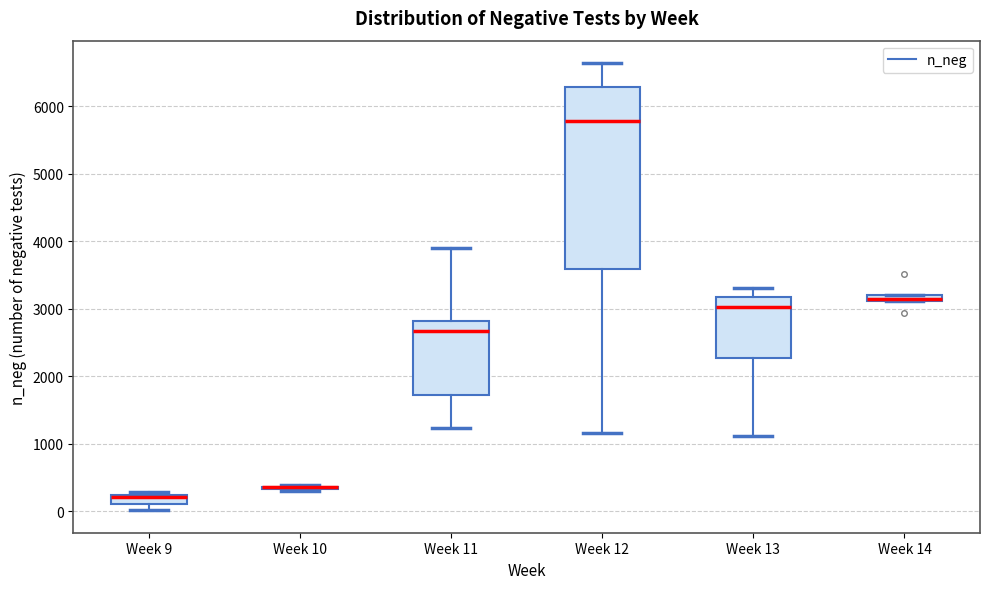

Which box is the tallest, from its lower edge to its upper edge?

Week 12